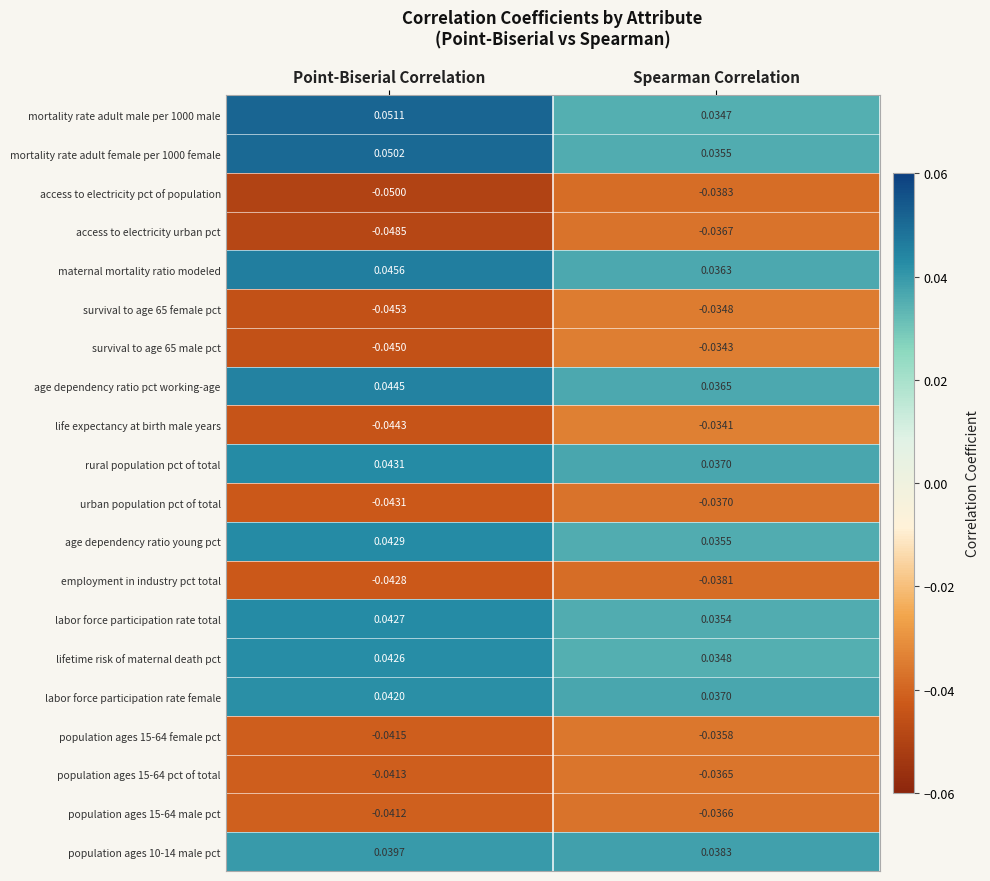

Which category has the highest value across all series?

Point-Biserial Correlation